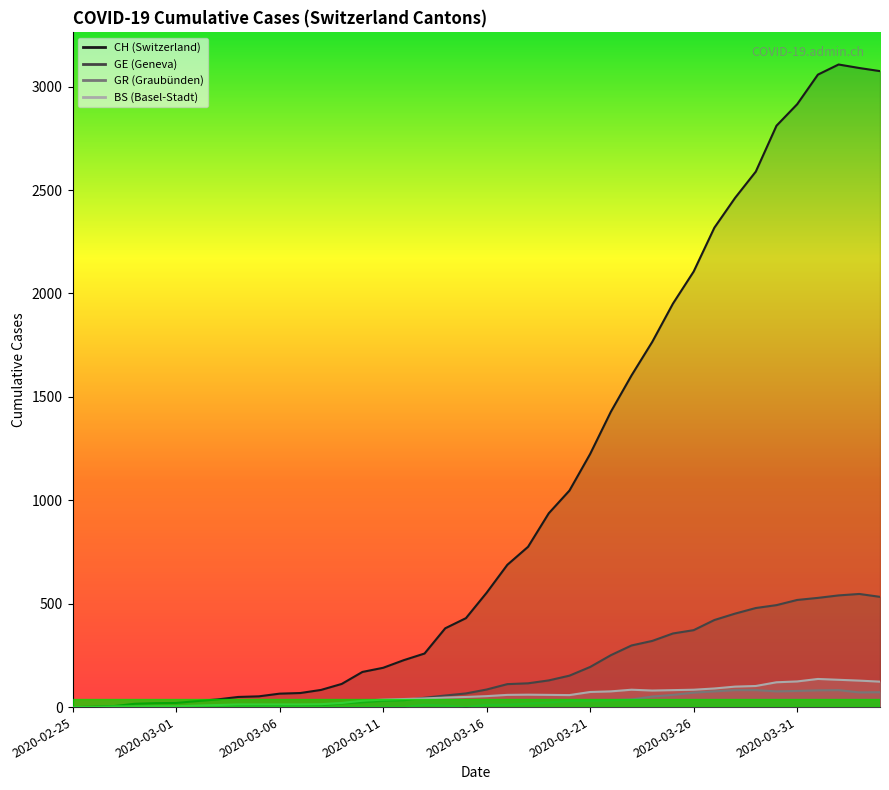

What is the sum of the GE values at 2020-03-04 and 2020-02-26?

5